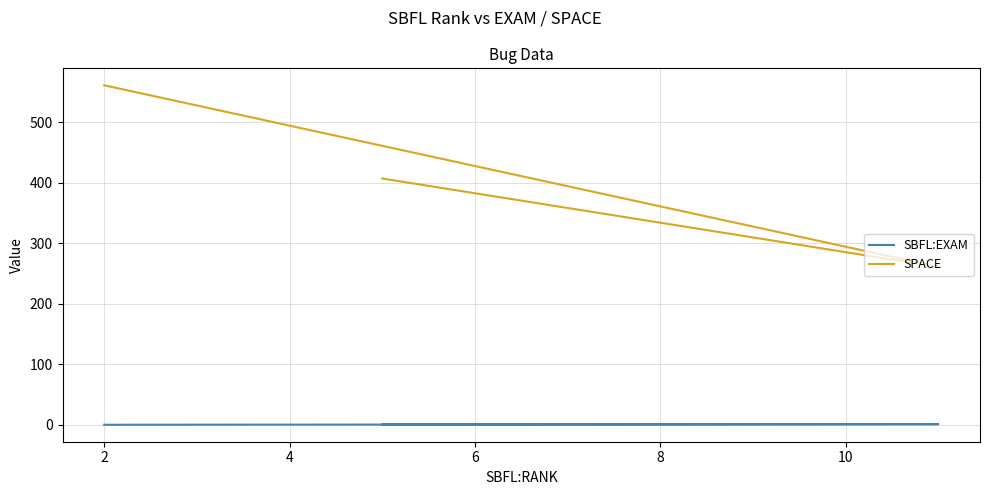

What is the total value across all series at 4?

407.5